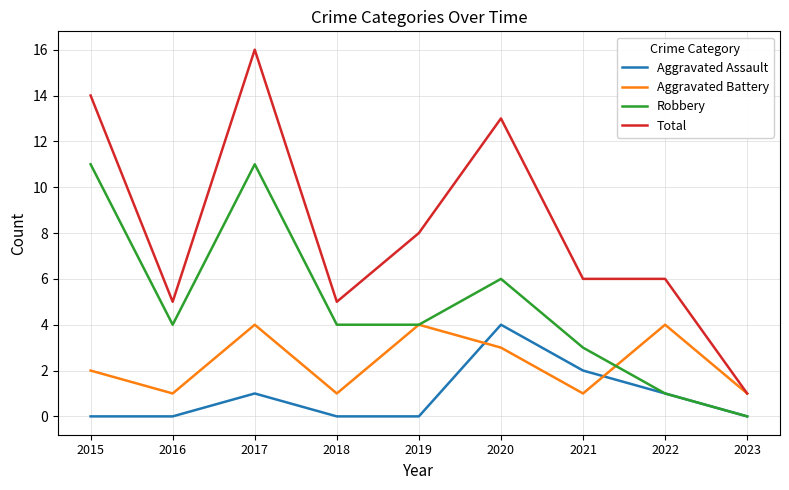

What are all the series names shown in the legend?

Aggravated Assault, Aggravated Battery, Robbery, Total